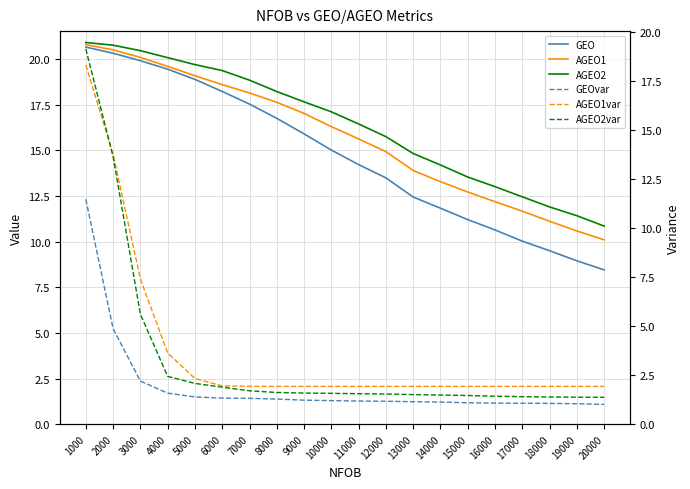

Where does the AGEO1 series first go above 16?

1000